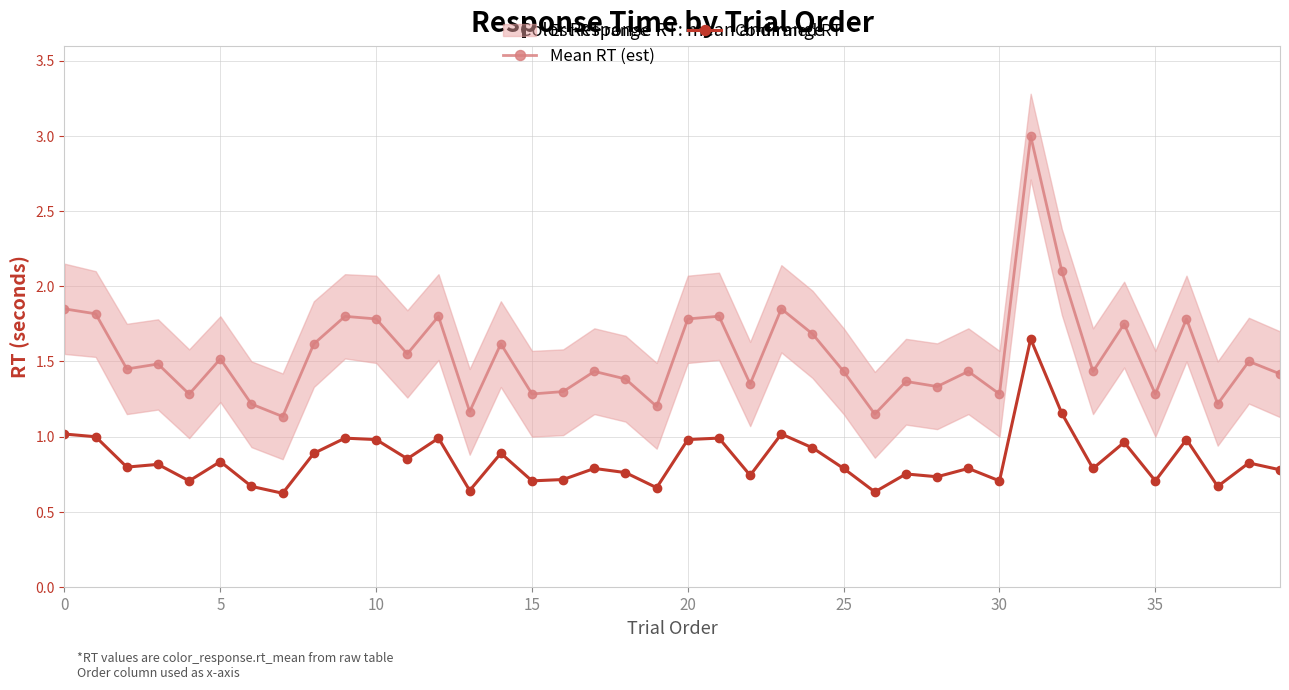

True or false: Mean RT (est) and Confirmed RT cross at least once.

False